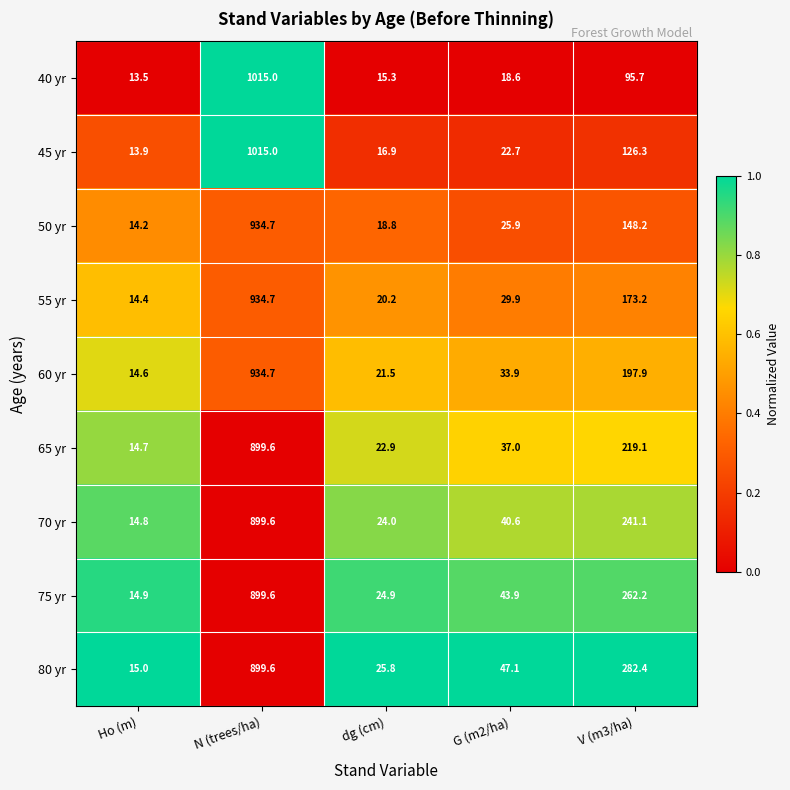

How many data points in 80 yr are less than 47?

2